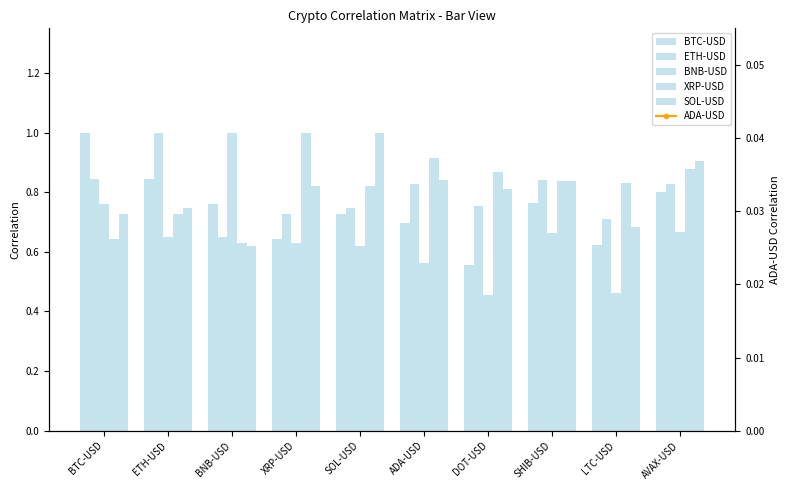

How many groups of bars are there?

10